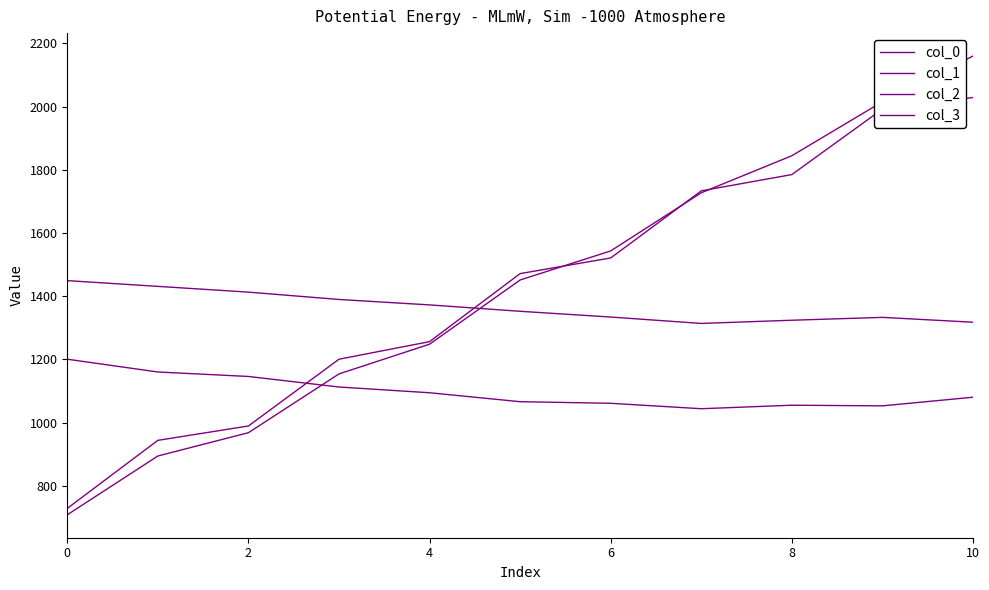

After their last crossing, which series has the higher values: col_0 or col_3?

col_3